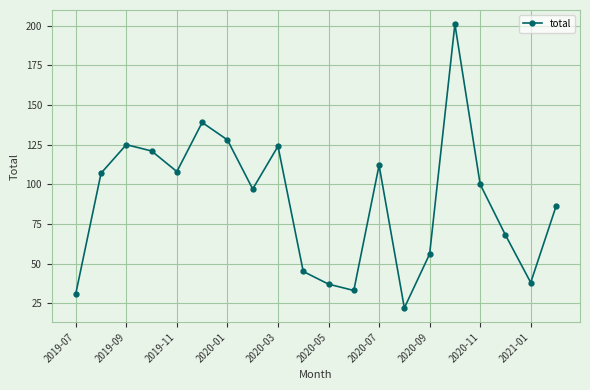

How many lines are shown in the chart?

1